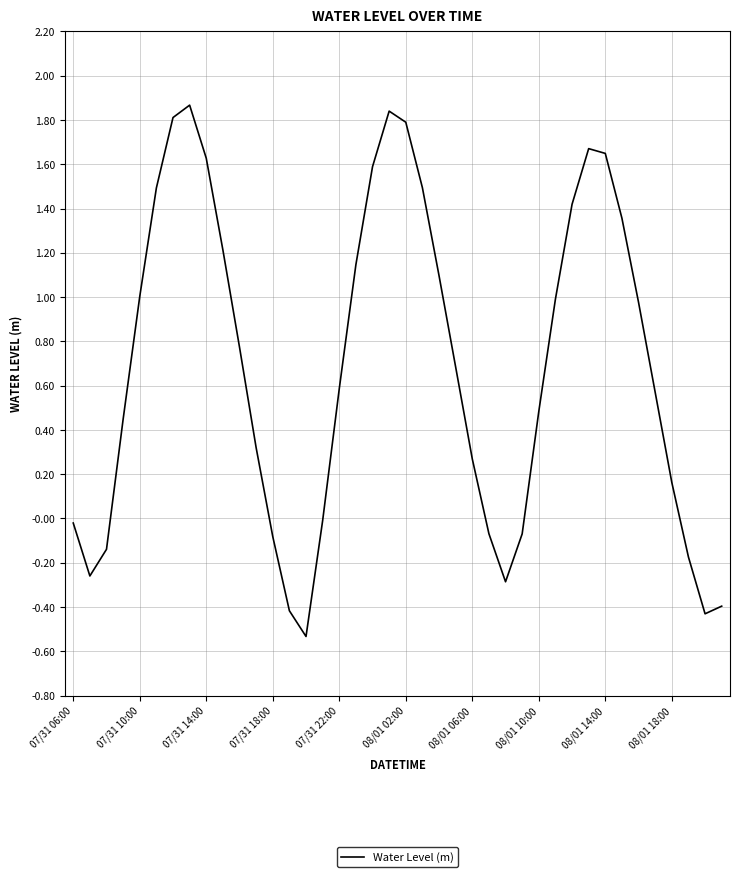

How many interior local peaks (higher than both neighbors) does the data have?

3